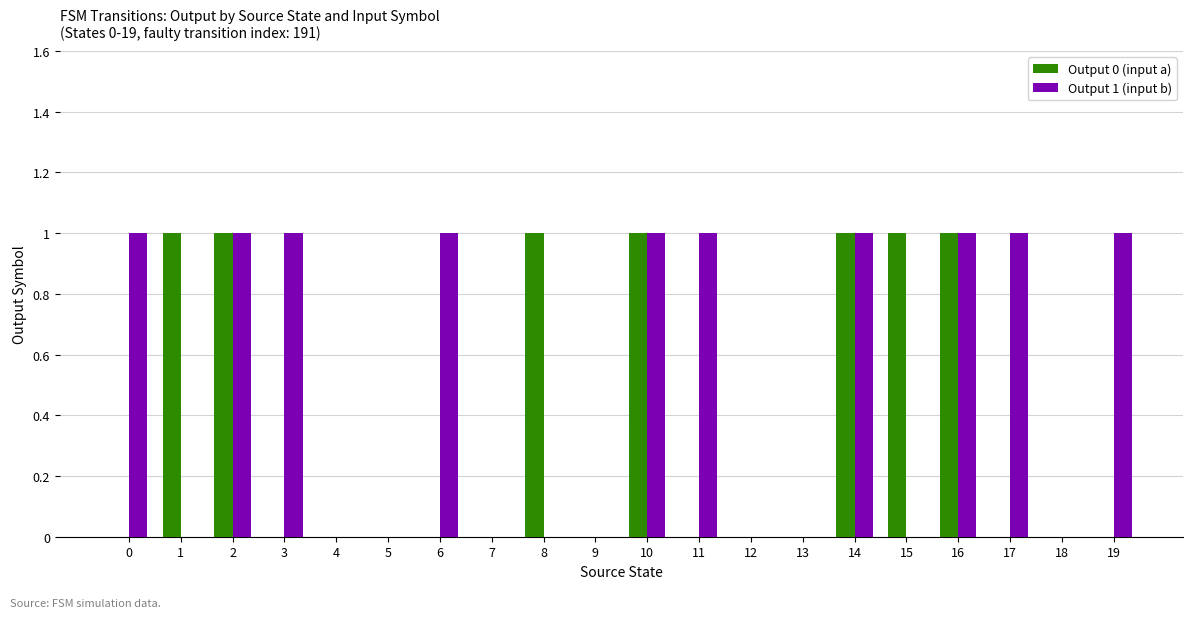

Reading left to right, extract all data points from this chart.

Output 0 (input a): 0=0	1=1	2=1	3=0	4=0	5=0	6=0	7=0	8=1	9=0	10=1	11=0	12=0	13=0	14=1	15=1	16=1	17=0	18=0	19=0
Output 1 (input b): 0=1	1=0	2=1	3=1	4=0	5=0	6=1	7=0	8=0	9=0	10=1	11=1	12=0	13=0	14=1	15=0	16=1	17=1	18=0	19=1